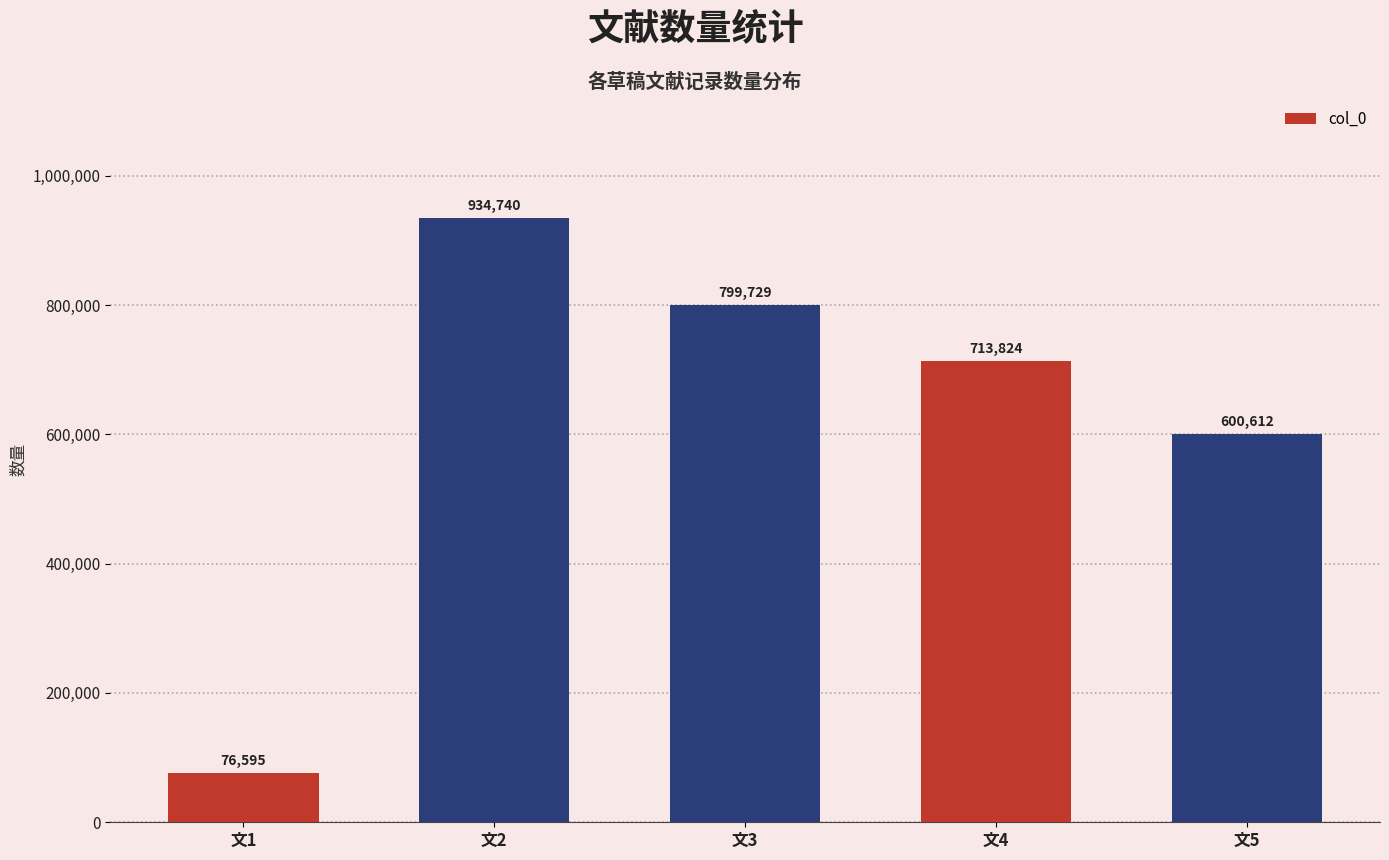

What is the sum of the values at 文2 and 文4?

1648564